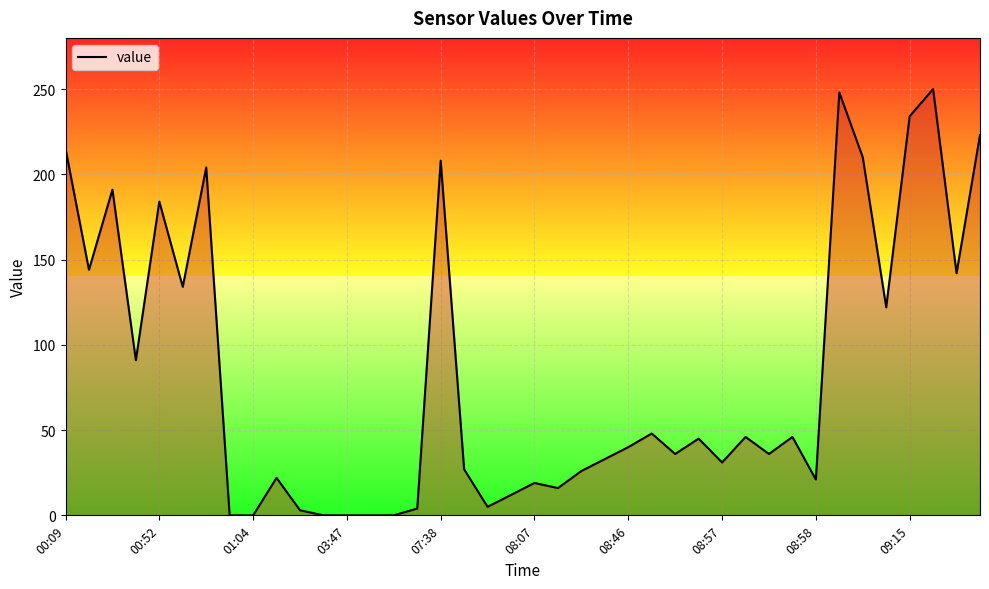

What is the difference between the maximum and minimum values?

250